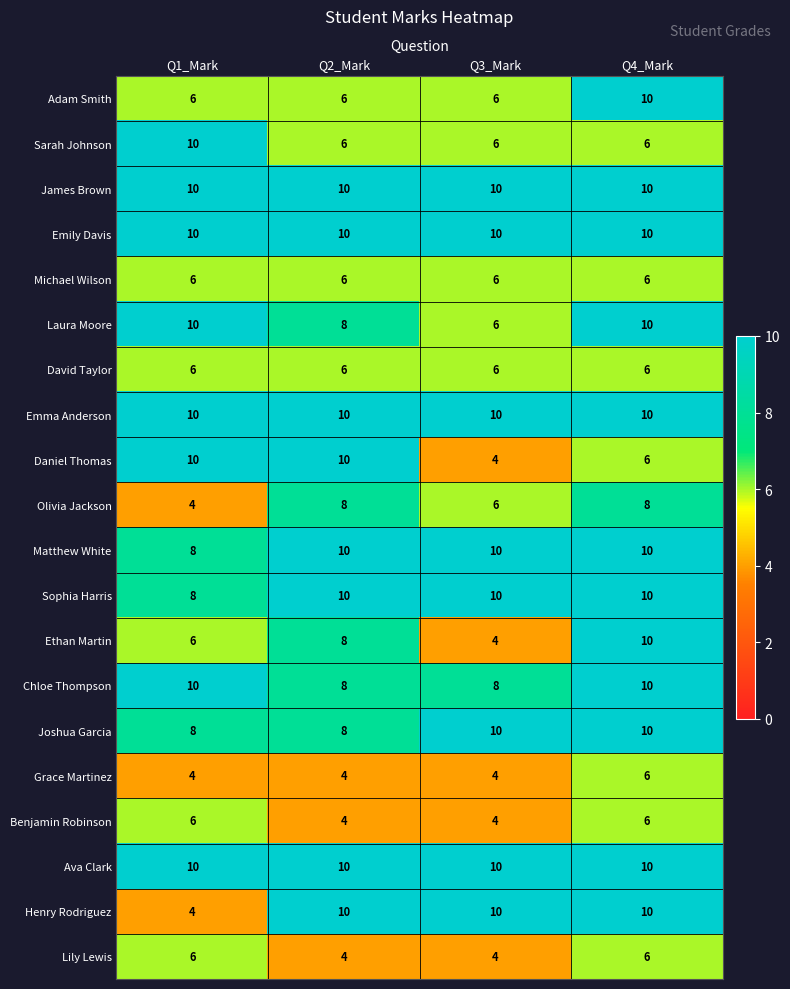

What is the difference between the highest and lowest values at Q3_Mark?

6